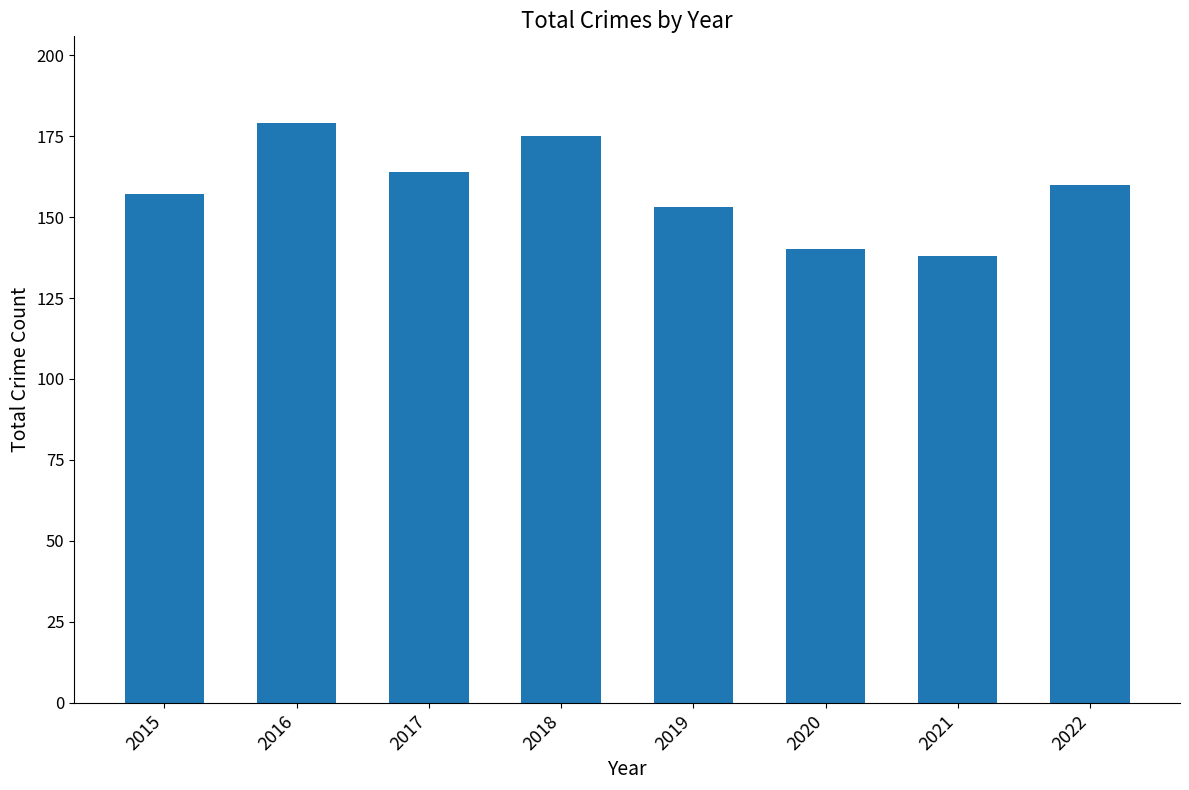

Is it true that the value at 2019 is 45?

False